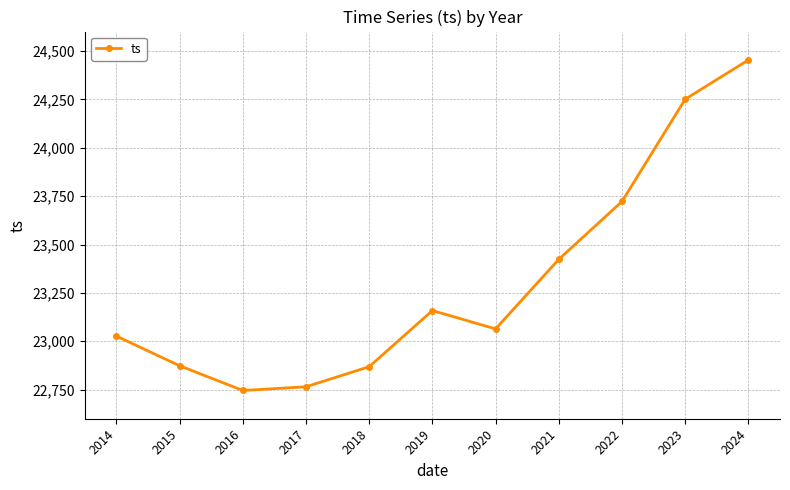

What is the greatest value displayed?

24453.3